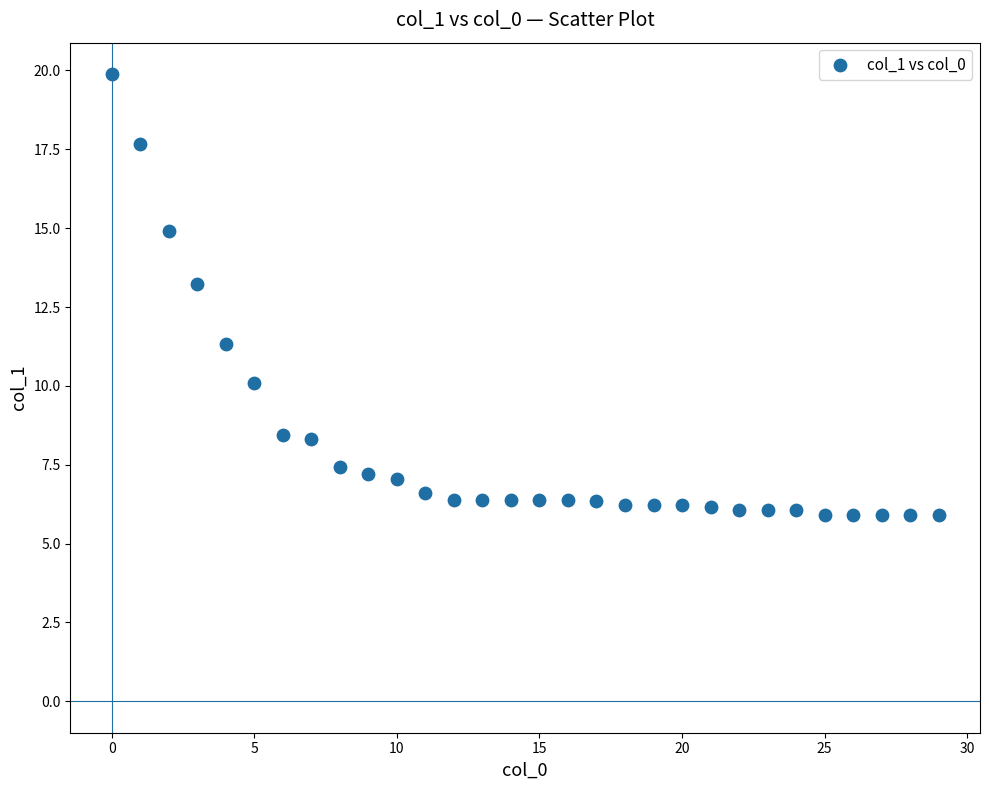

What Y value in the scatter plot is closest to 12?

11.3